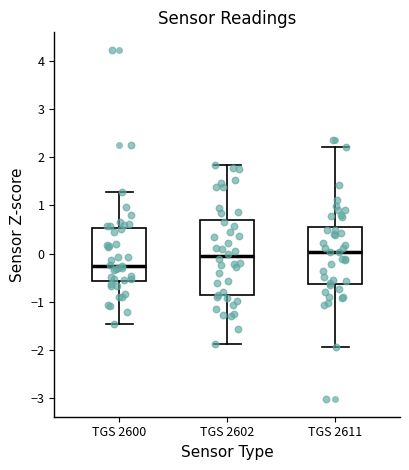

Comparing the boxes themselves (not the whiskers), which one is the tallest?

TGS 2602